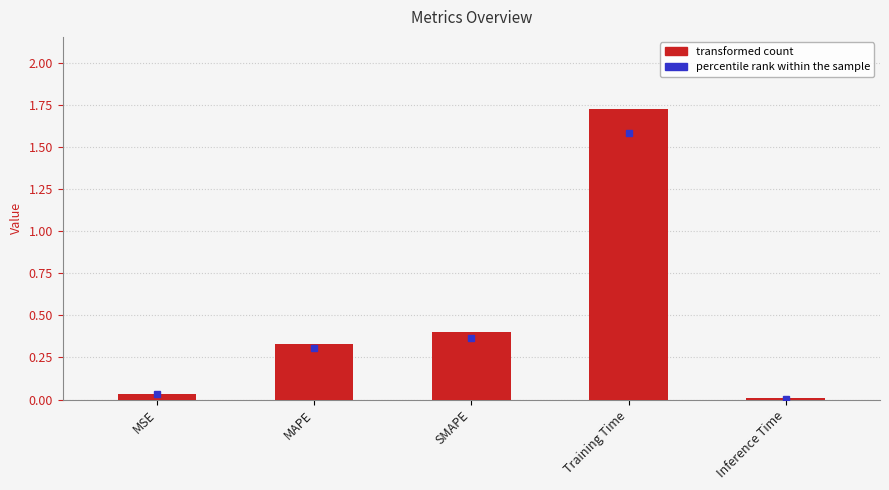

What is the sum of all values?

2.5